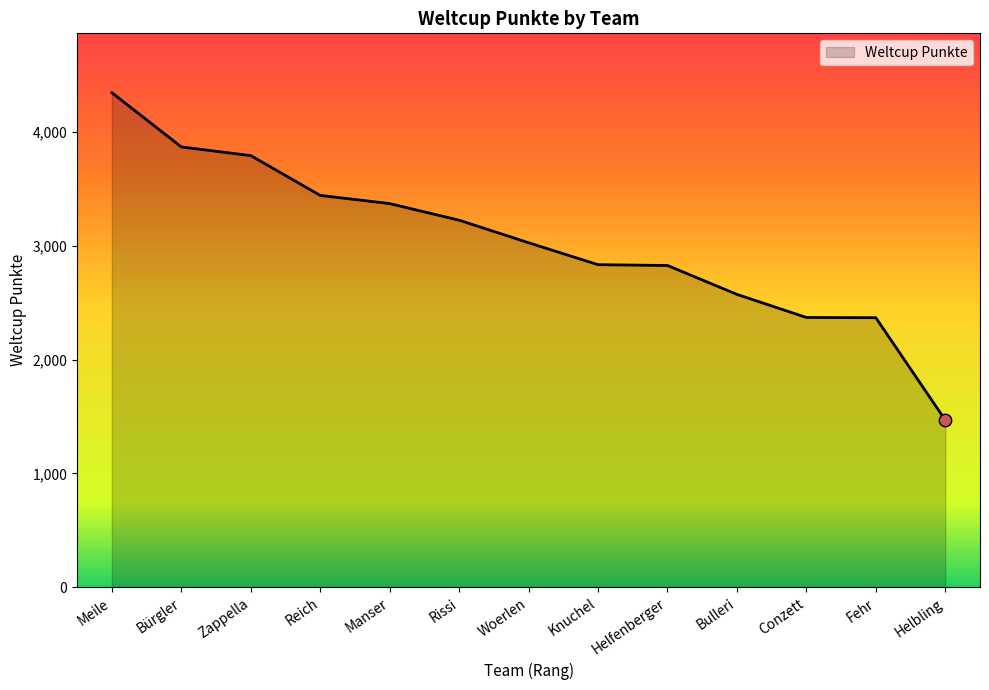

Between Woerlen and Bürgler, which is larger?

Bürgler